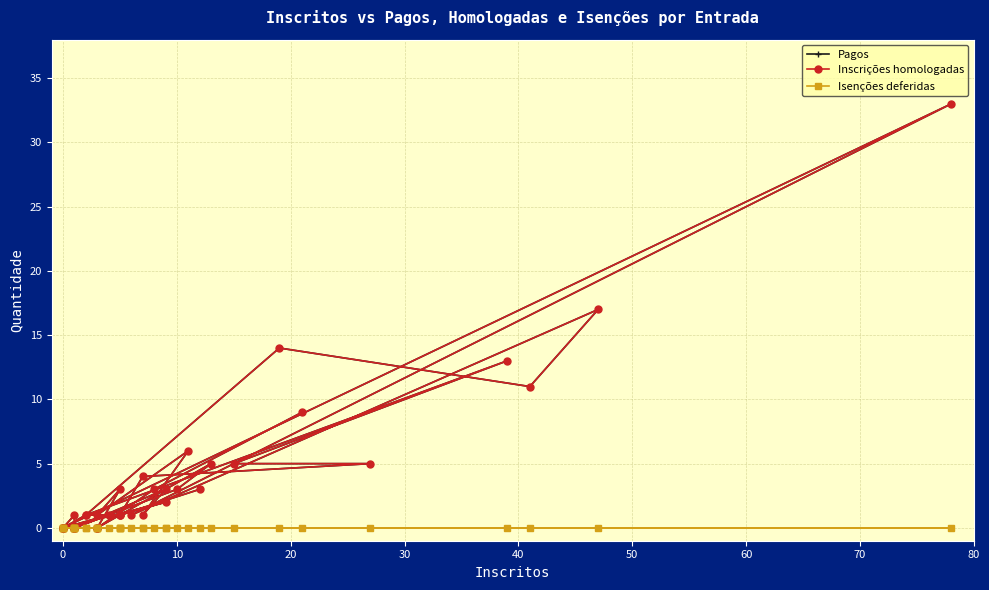

At which category does Pagos reach its first local peak?

60